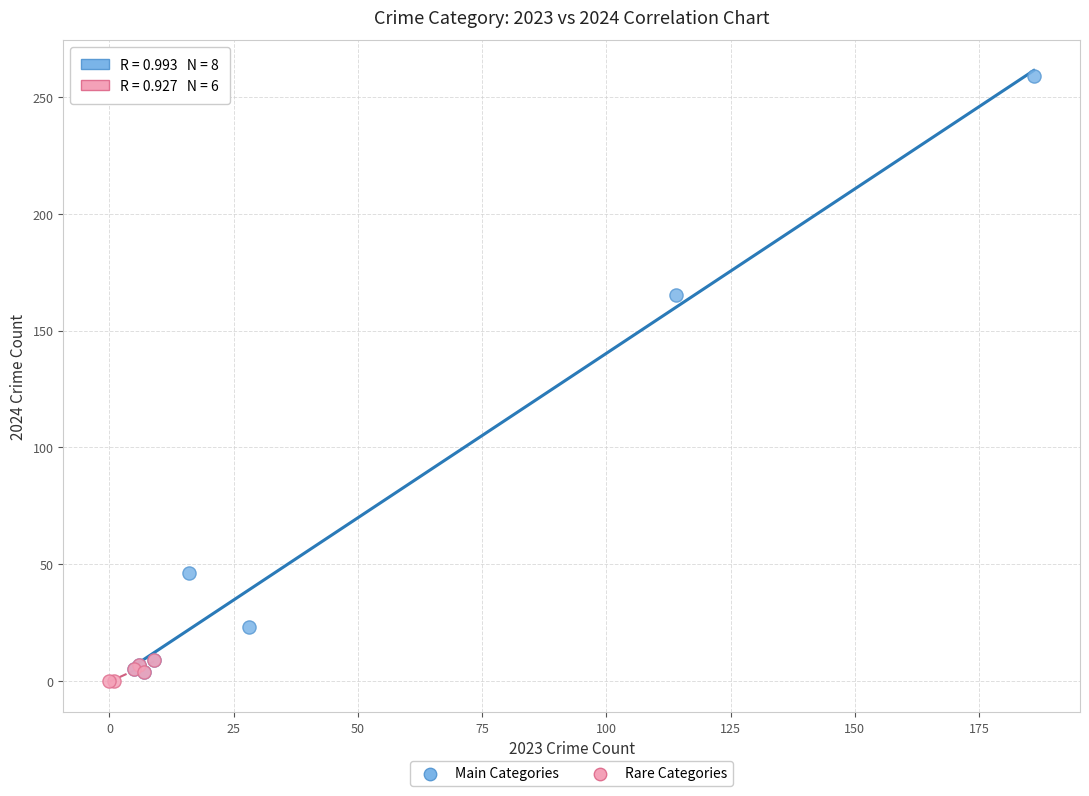

Which series contains the highest Y value?

Main Categories